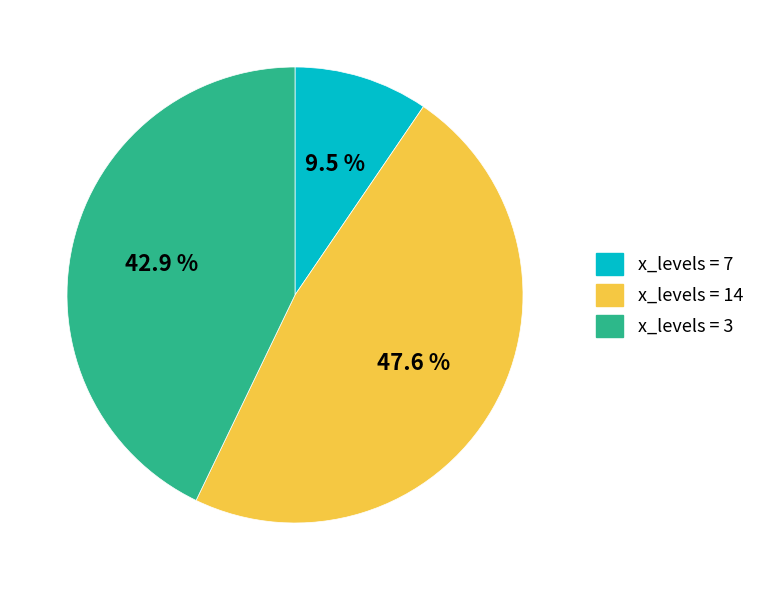

Is there any slice that represents more than half of the pie?

No